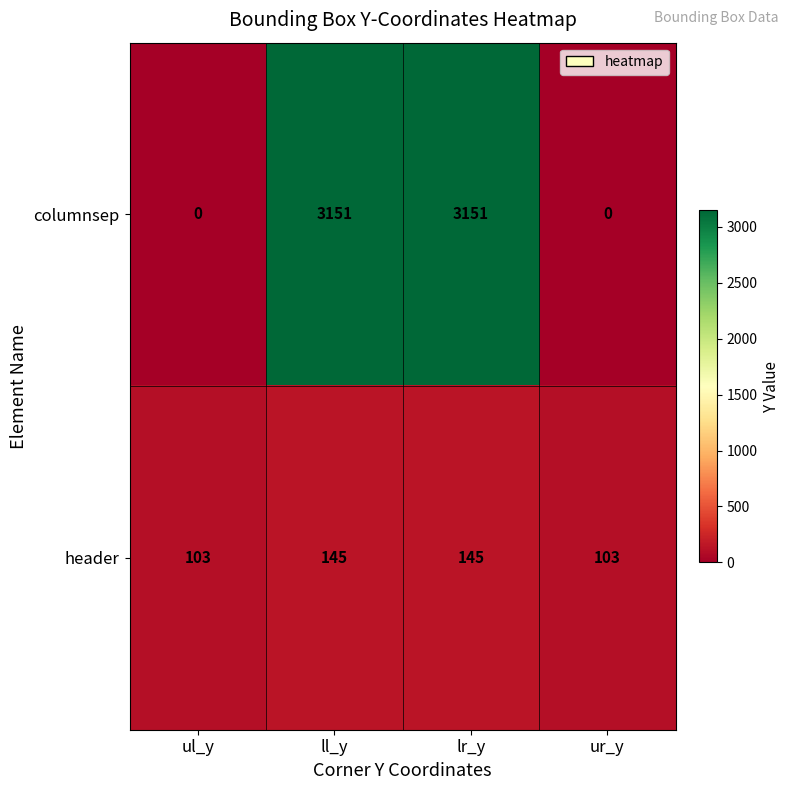

What is the total value across all series at ll_y?

3296